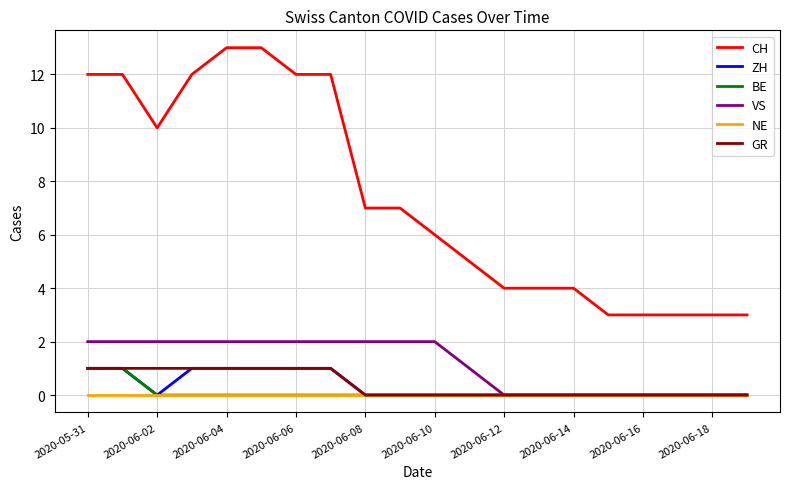

Which series has the largest range (max minus min)?

CH